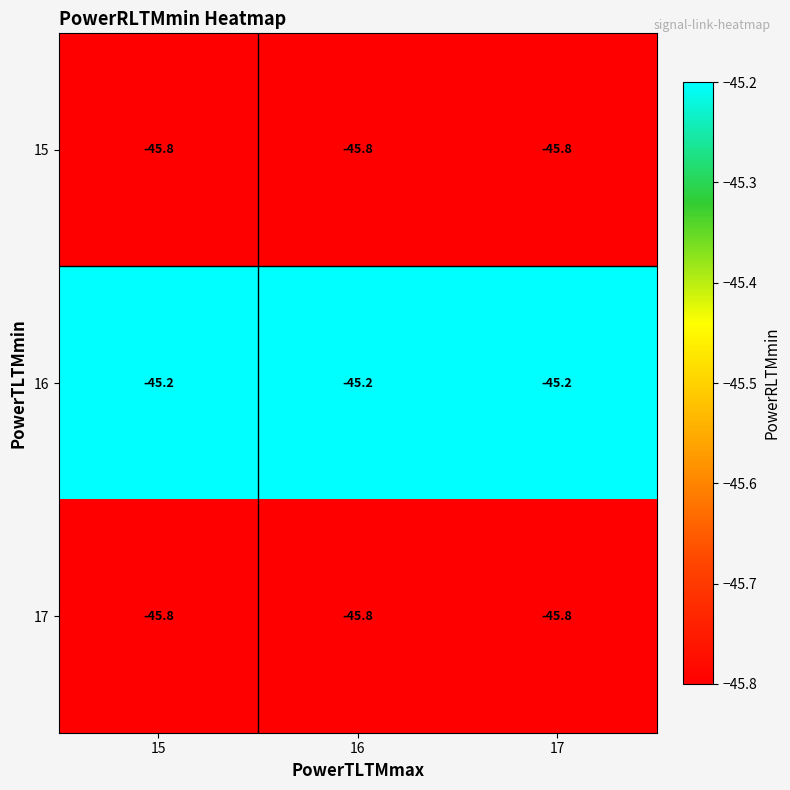

What is the sum of all 17 values?

-137.4